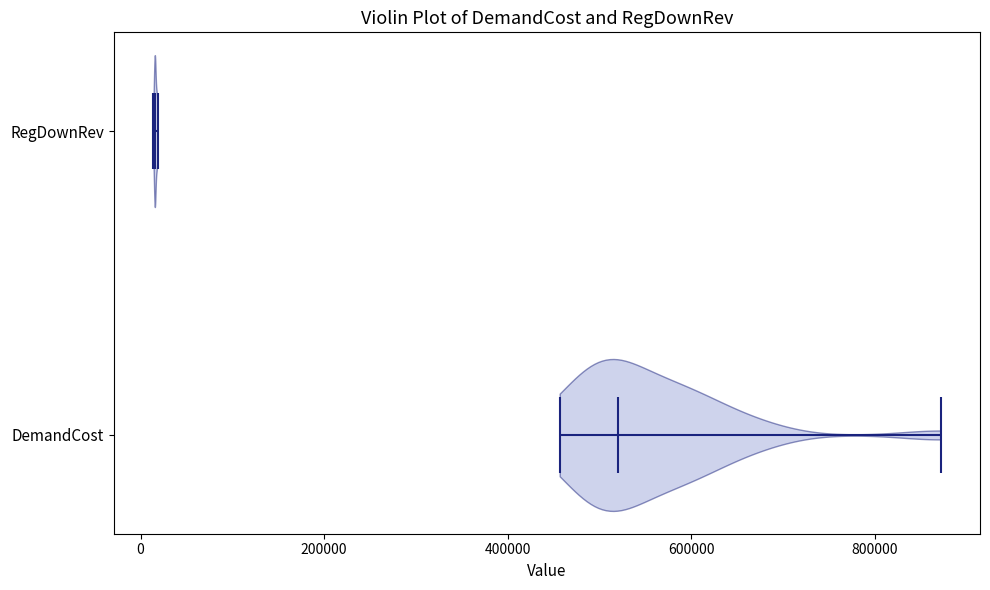

Where does the median line of the violin for DemandCost sit on the x-axis? The values are not printed on the chart, so give them approximately, as read against the axis.

520000